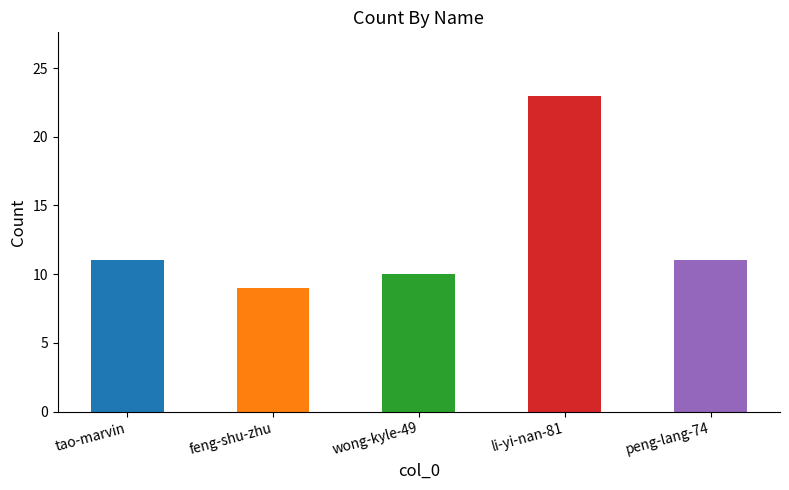

What is the ratio of the value at wong-kyle-49 to the value at peng-lang-74?

0.9